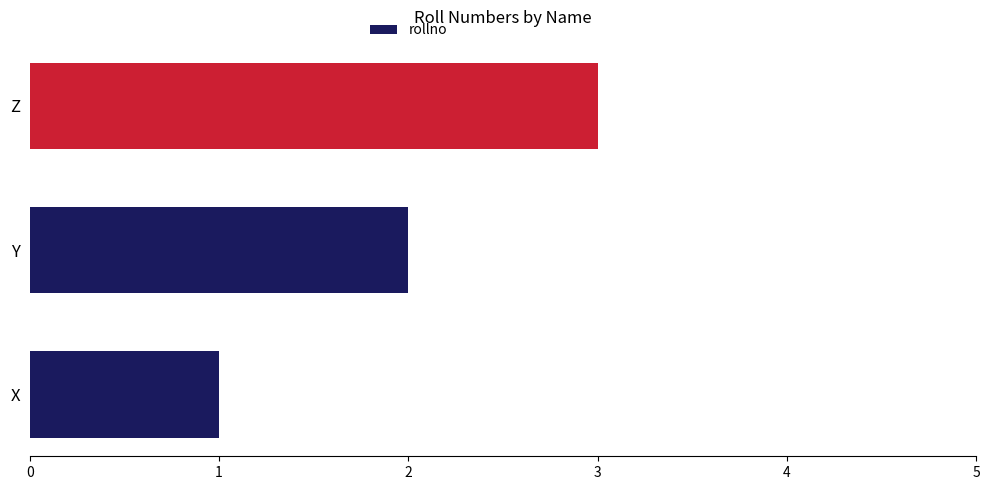

How many values are between 1 and 3?

3